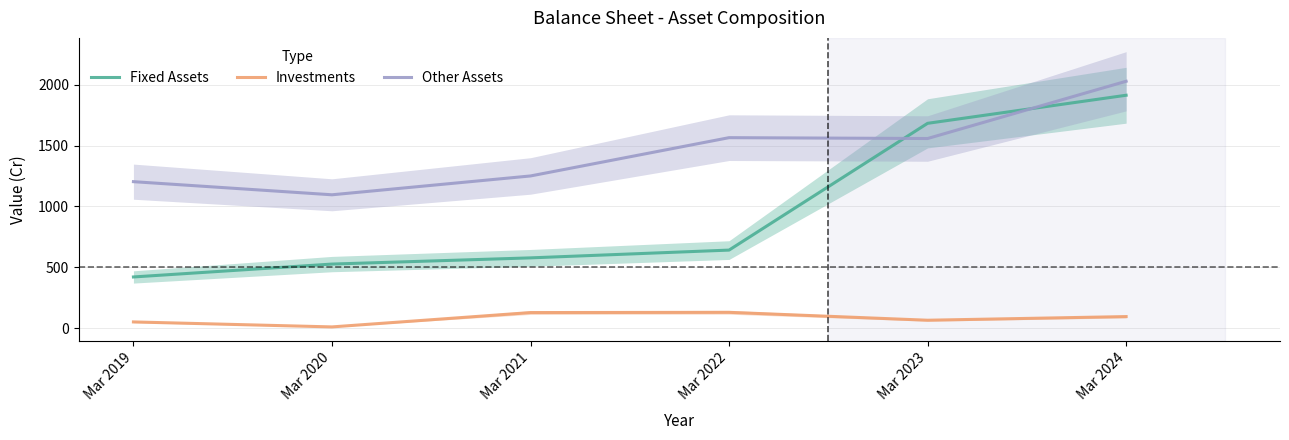

At which category does Investments reach its first local peak?

Mar 2022